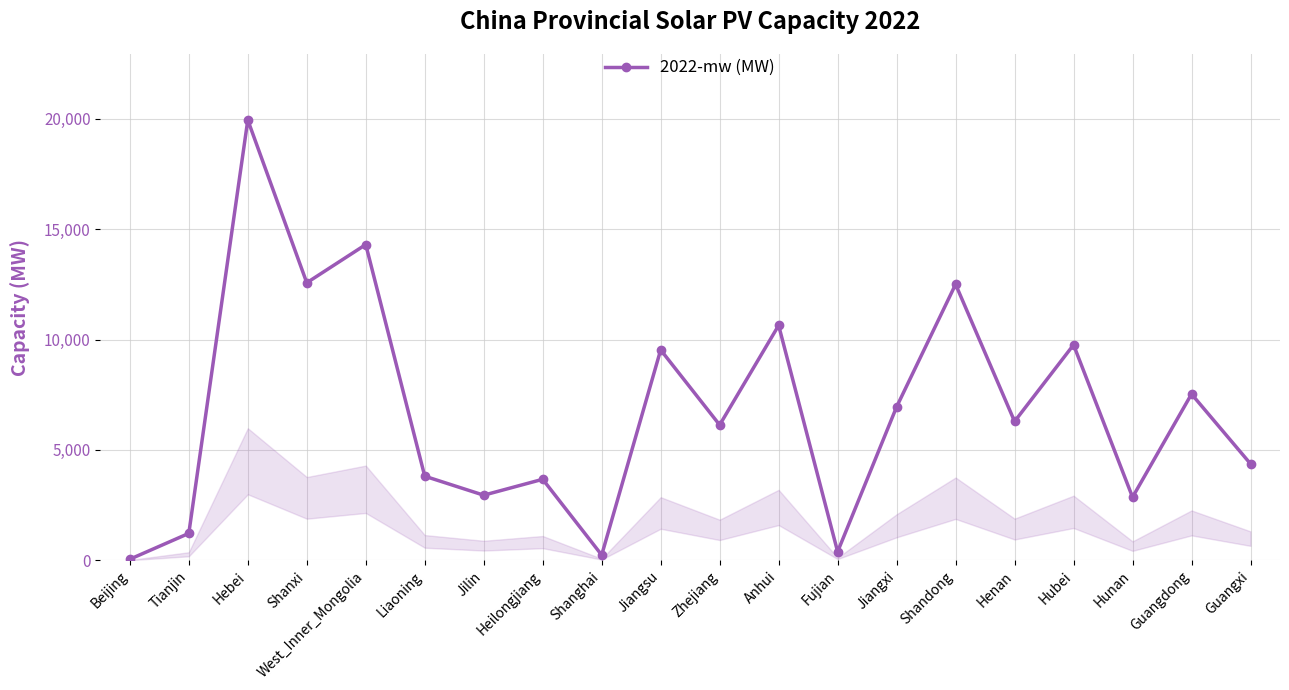

What is the difference between the maximum and minimum values?

19890